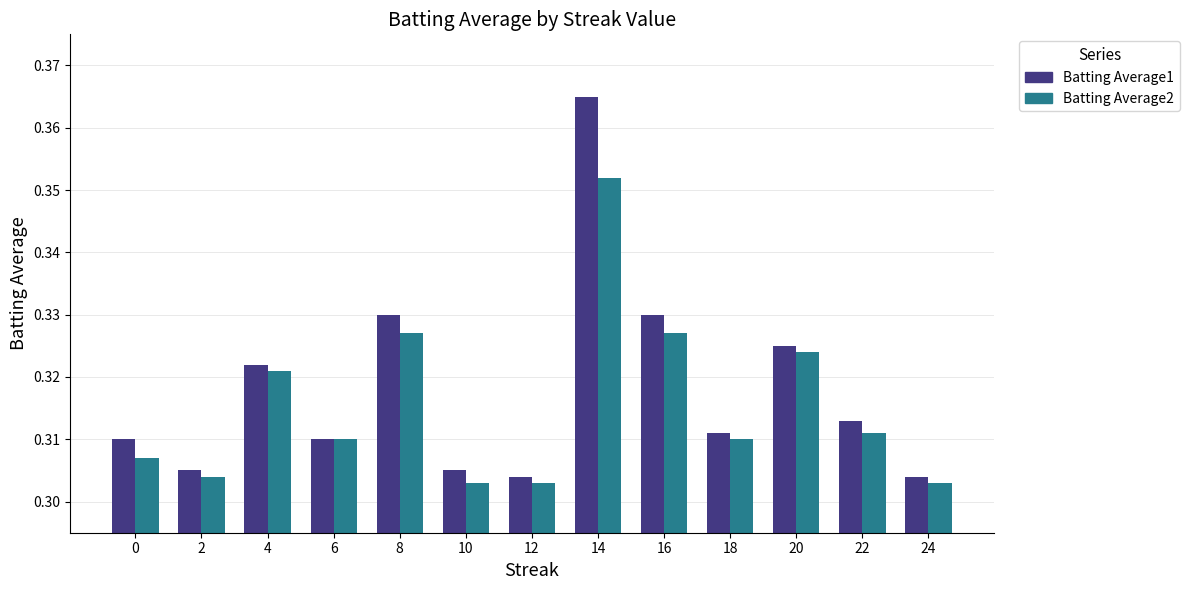

What is the total value across all series at 24?

0.6